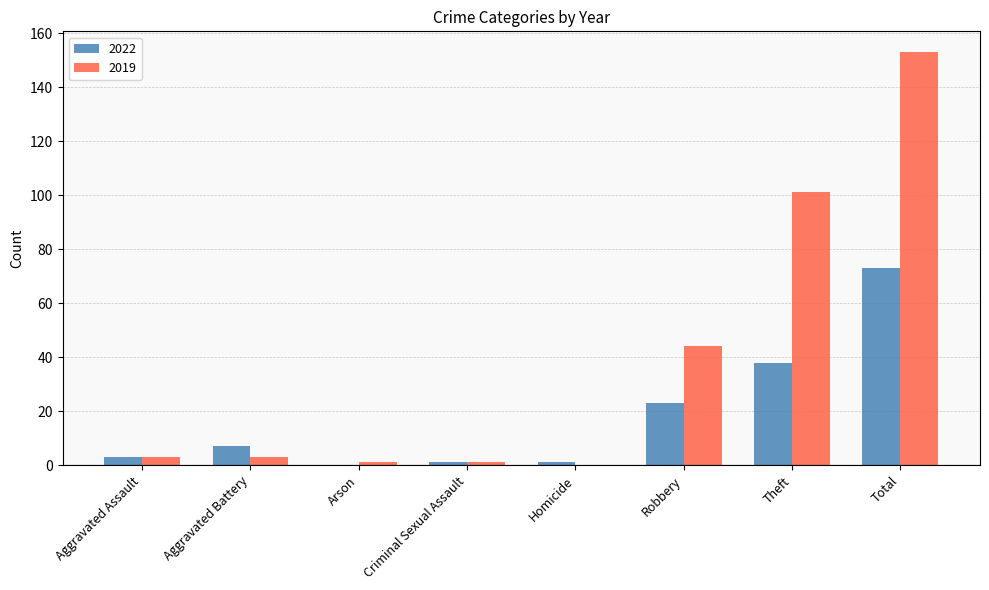

Reading left to right, what are all the values shown in this chart?

2022: Aggravated Assault=3	Aggravated Battery=7	Arson=0	Criminal Sexual Assault=1	Homicide=1	Robbery=23	Theft=38	Total=73
2019: Aggravated Assault=3	Aggravated Battery=3	Arson=1	Criminal Sexual Assault=1	Homicide=0	Robbery=44	Theft=101	Total=153